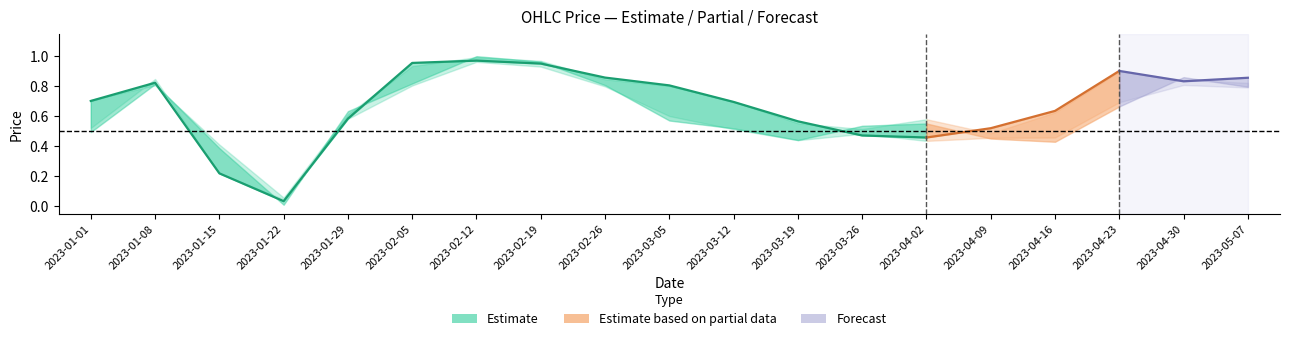

True or false: Close has a value of 0.8 at 2023-01-08.

True